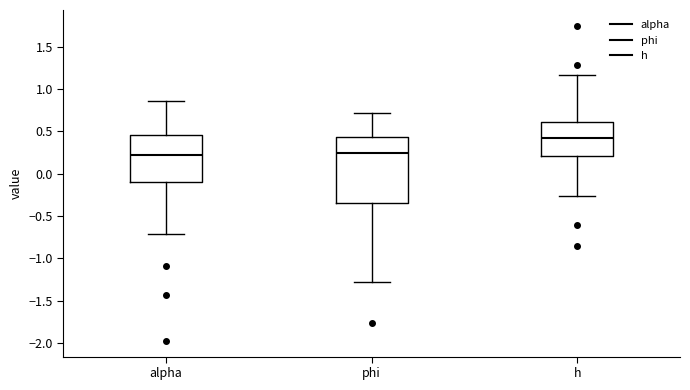

Reading left to right, transcribe this box plot: for each box, give where its median line is, the range the box spans, and where its two whiskers end, as read against the y-axis. The values are not printed on the chart, so give them approximately, as read against the axis.

alpha: median 0.20, box -0.10 to 0.45, whiskers -0.70 to 0.85
phi: median 0.25, box -0.35 to 0.45, whiskers -1.30 to 0.70
h: median 0.40, box 0.20 to 0.60, whiskers -0.25 to 1.15